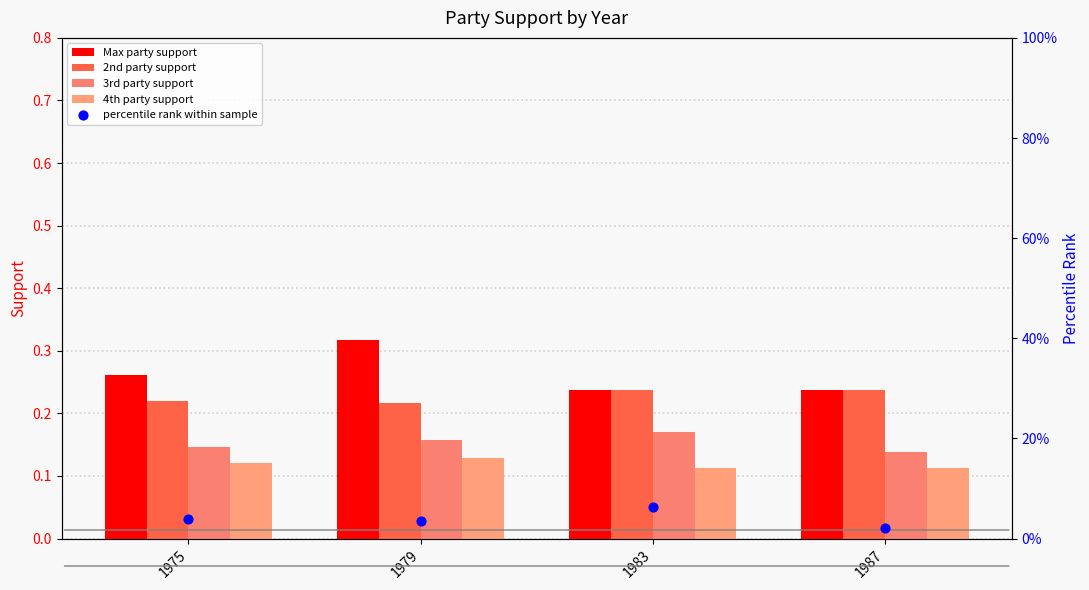

Which series contains the lowest Y value?

percentile rank within sample